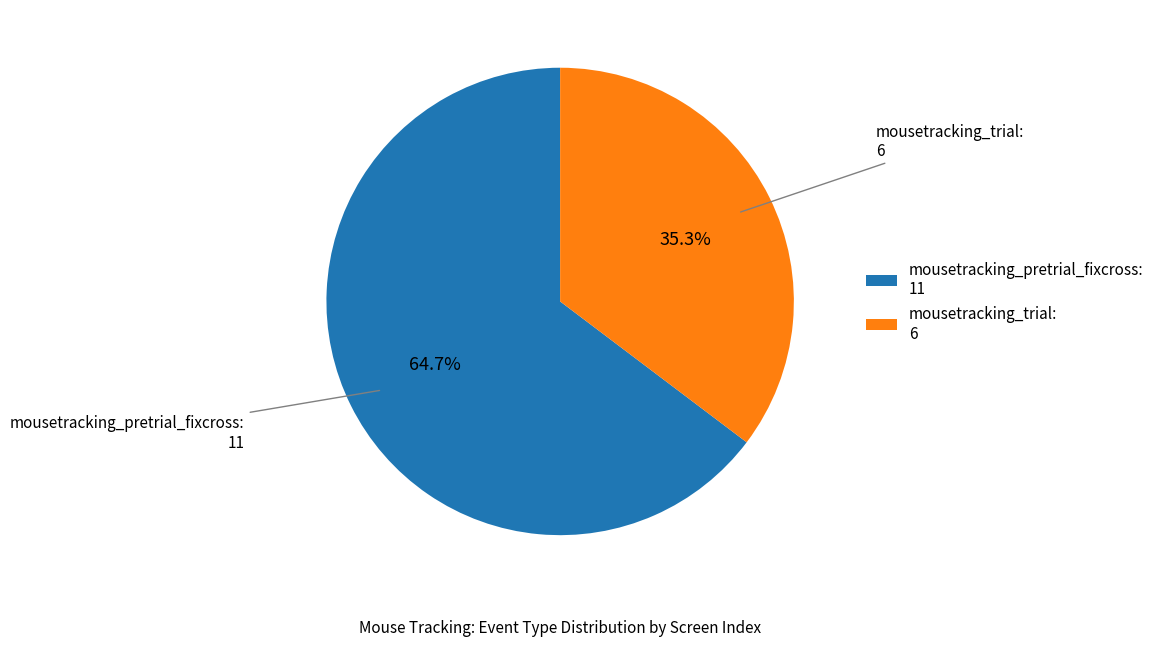

Combined, do mousetracking_pretrial_fixcross: 11 and mousetracking_trial: 6 account for over 50%?

Yes